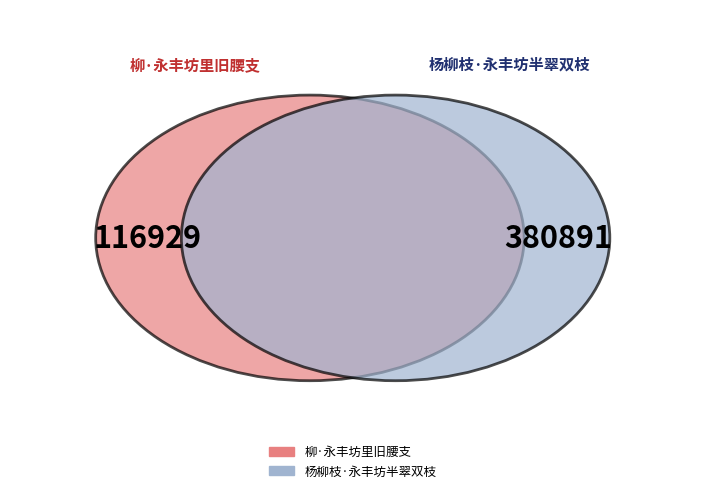

Is there a majority slice in this chart?

Yes